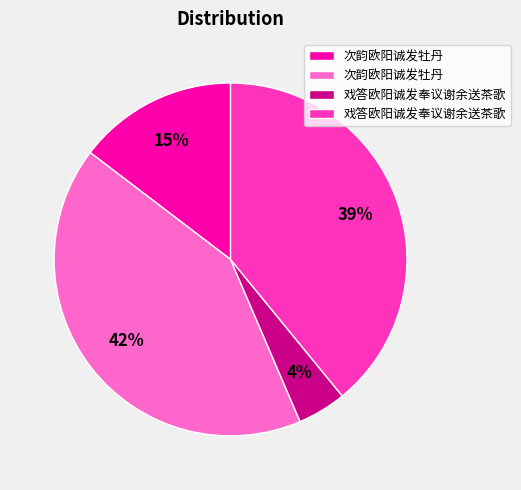

To the nearest percent, what is the average slice percentage?

25%